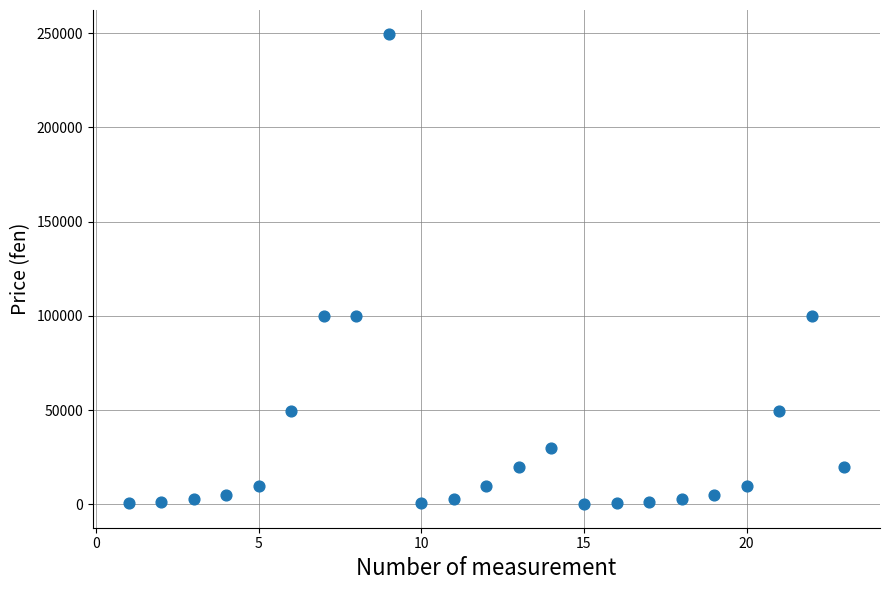

What is the range of Y values (max minus min)?

249700